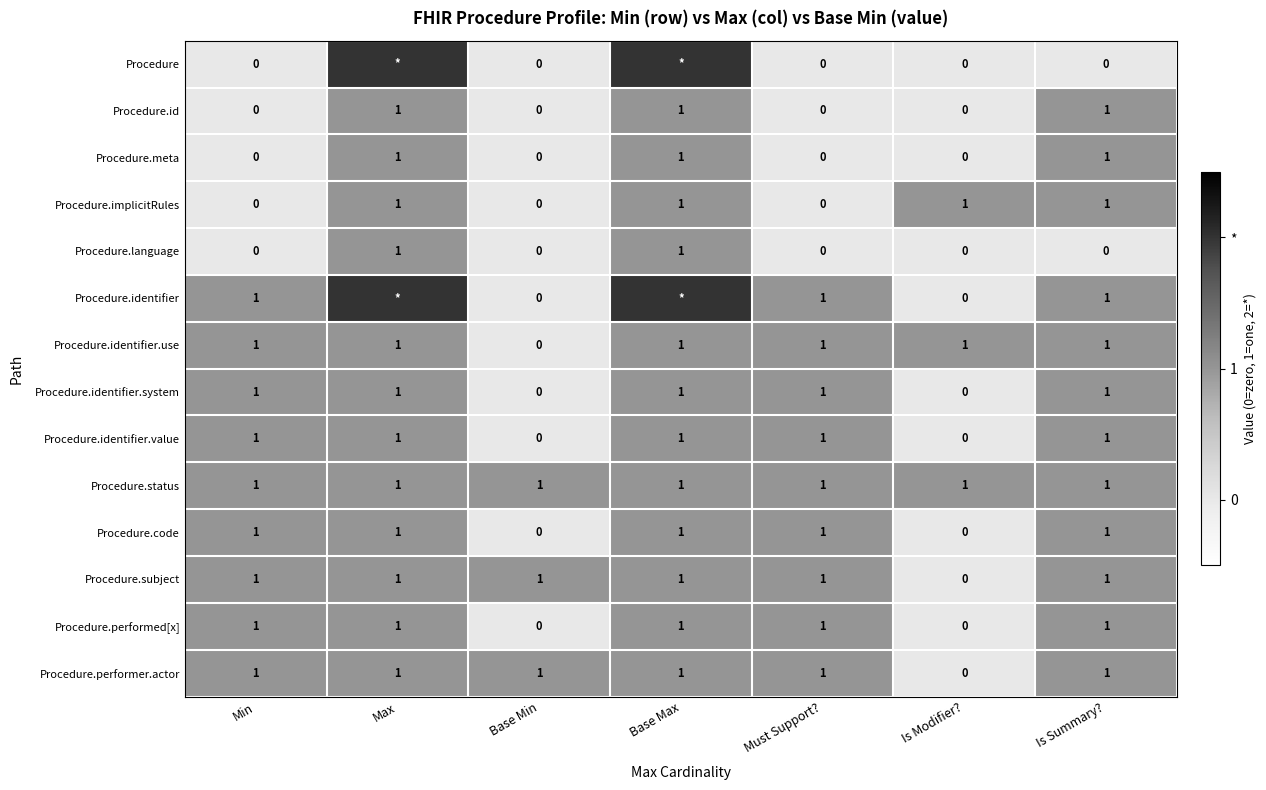

Is it true that Procedure.implicitRules equals 0 at Min?

True